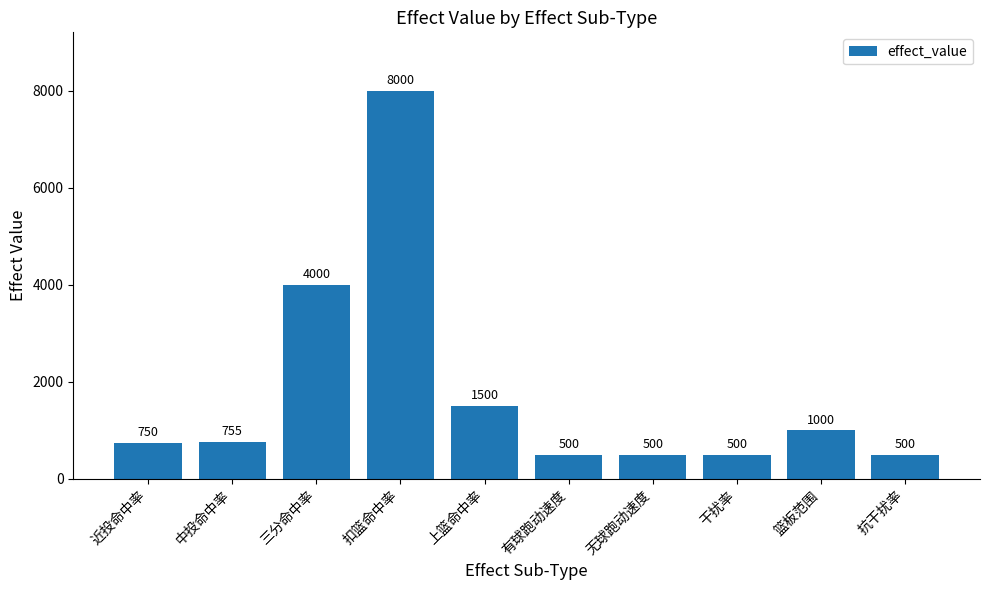

What is the approximate value at 篮板范围?

1000